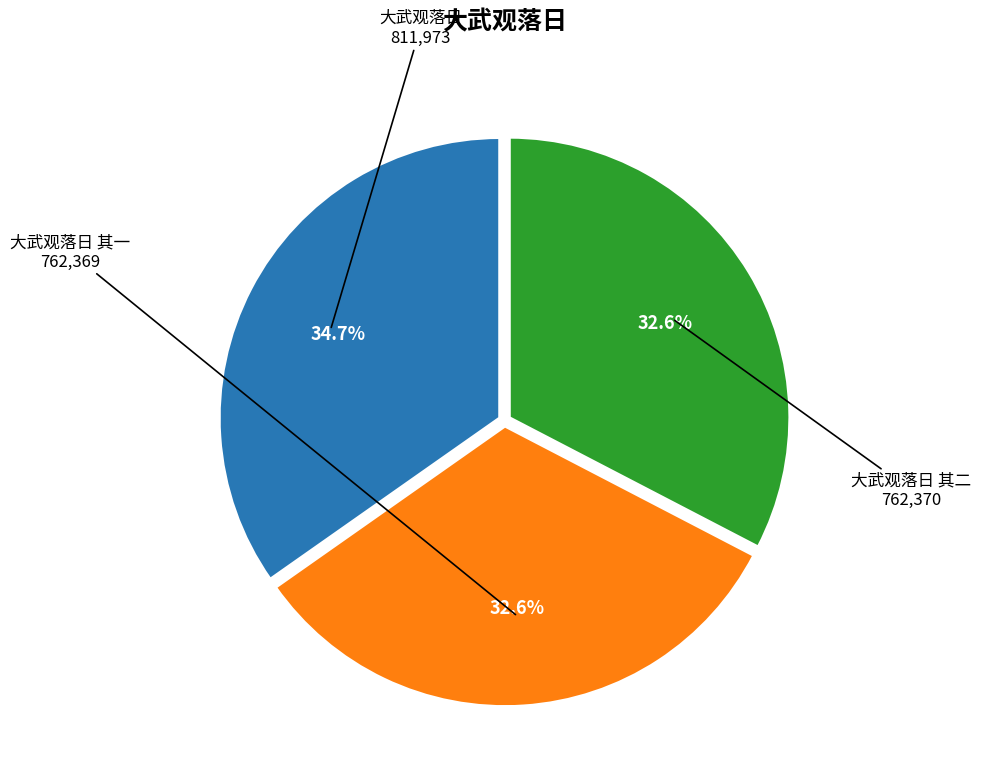

True or false: 大武观落日 accounts for 35% of the total.

True